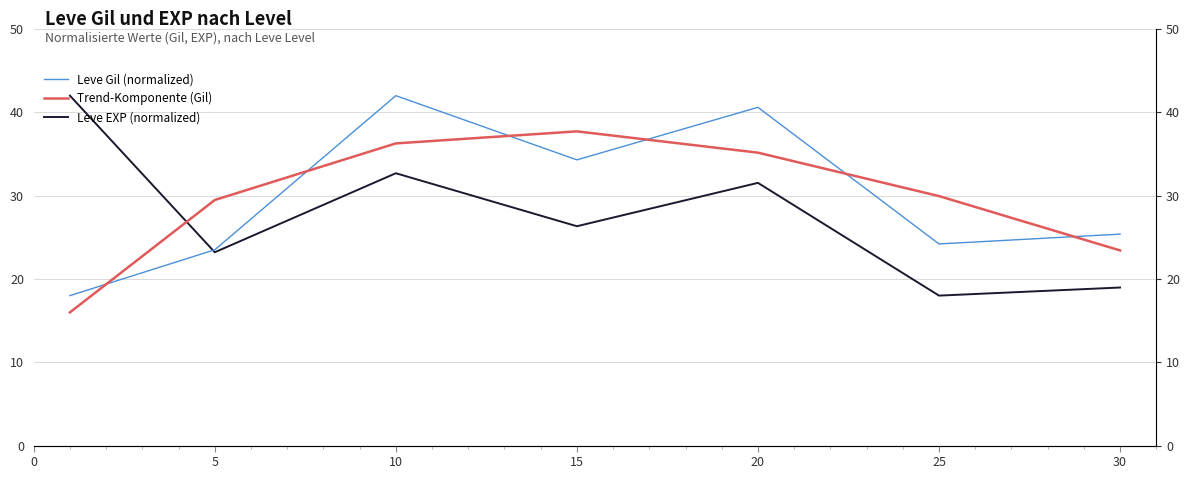

Reading left to right, what are all the values shown in this chart?

Leve Gil (normalized): 18.0	23.5	42.0	34.3	40.6	24.2	25.4
Trend-Komponente (Gil): 16.0	29.5	36.3	37.7	35.2	29.9	23.4
Leve EXP (normalized): 42.0	23.2	32.7	26.3	31.5	18.0	19.0